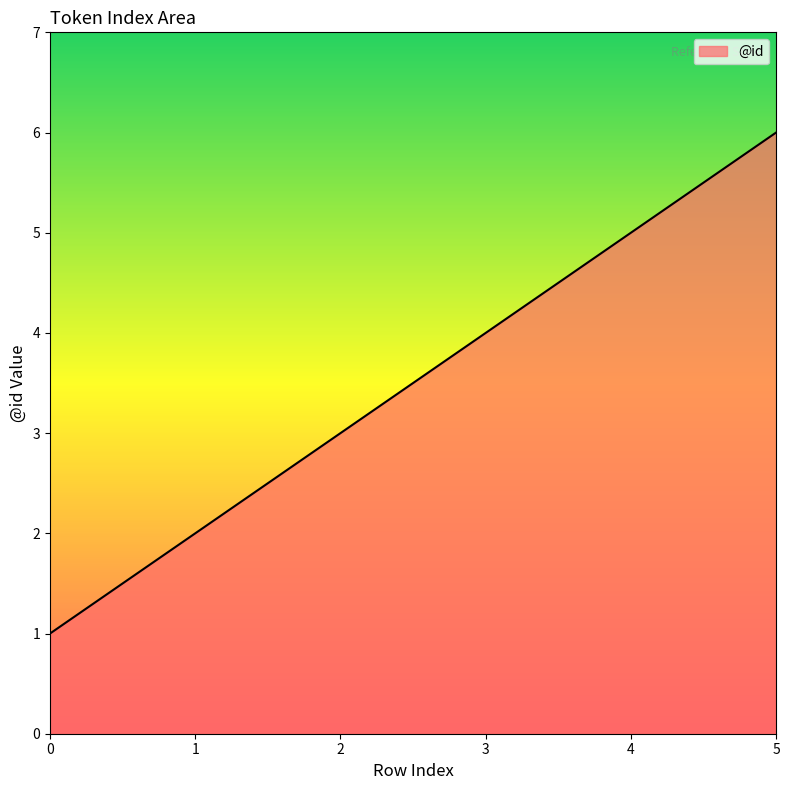

How many lines are shown in the chart?

1